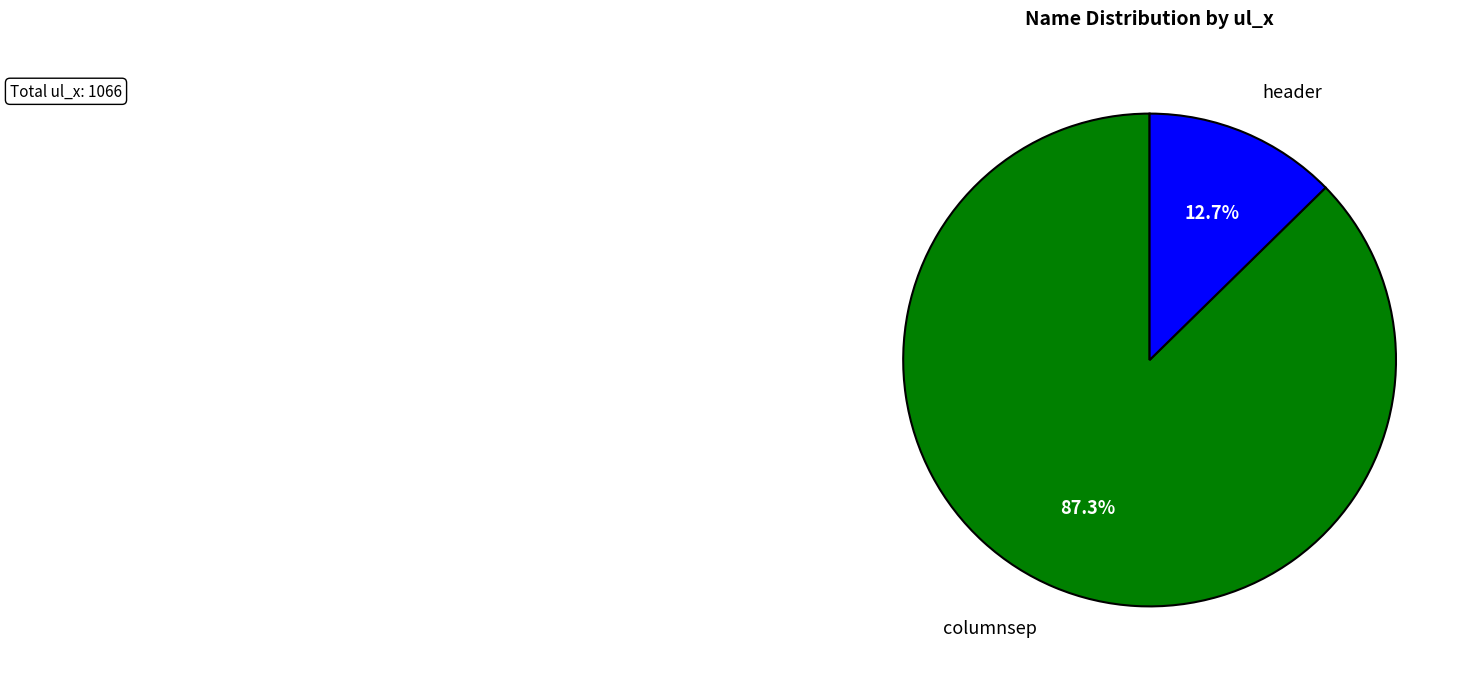

True or false: header accounts for 13% of the total.

True